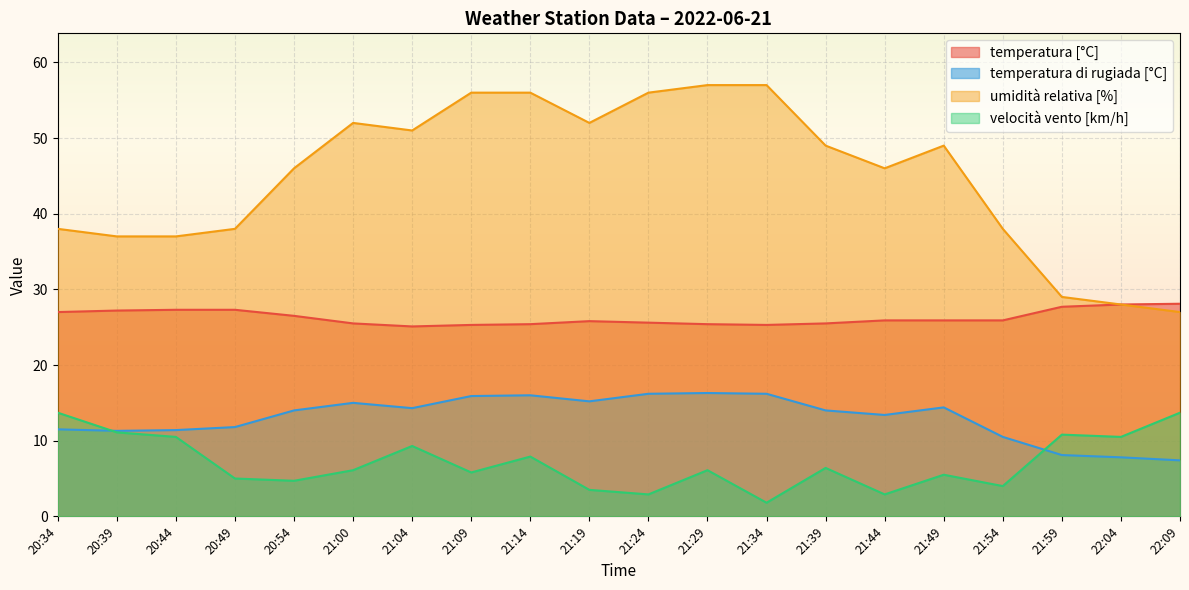

True or false: umidità relativa [%] and temperatura [°C] cross at least once.

False